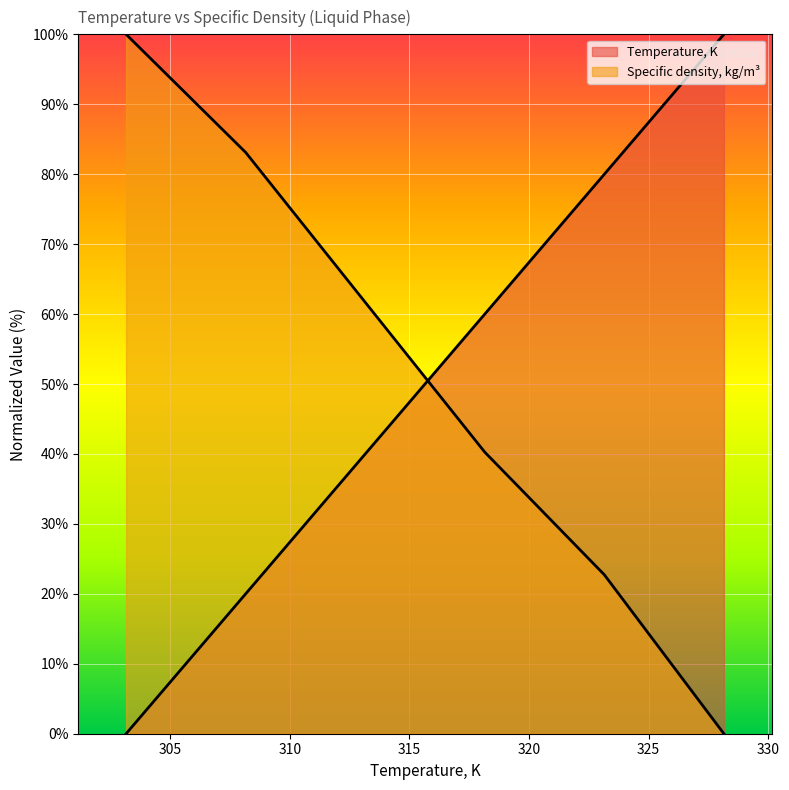

What is the average value of the Specific density, kg/m3 series?

51.3